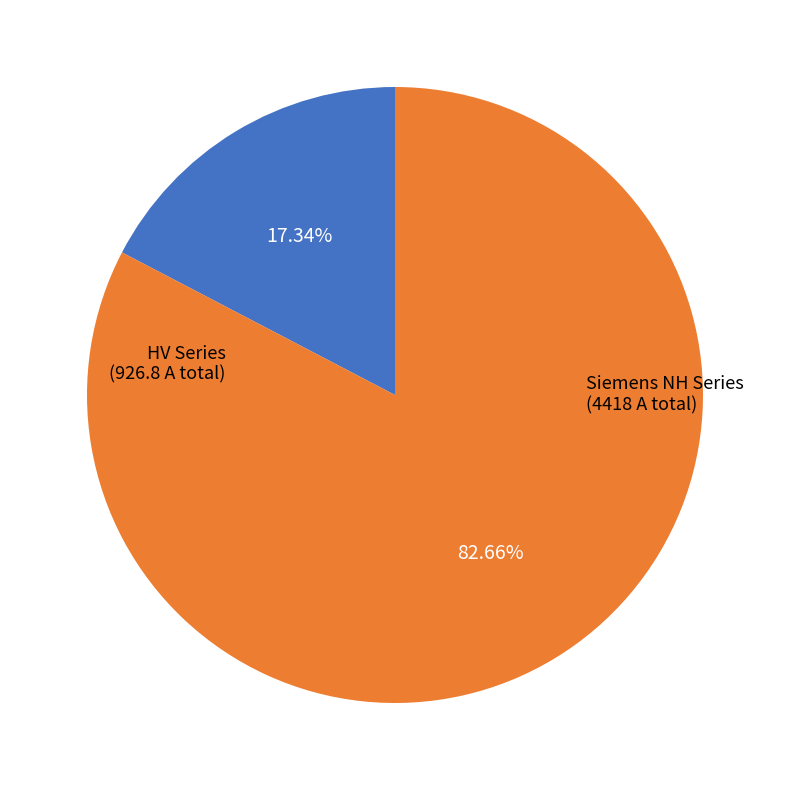

How many segments does this pie chart have?

2